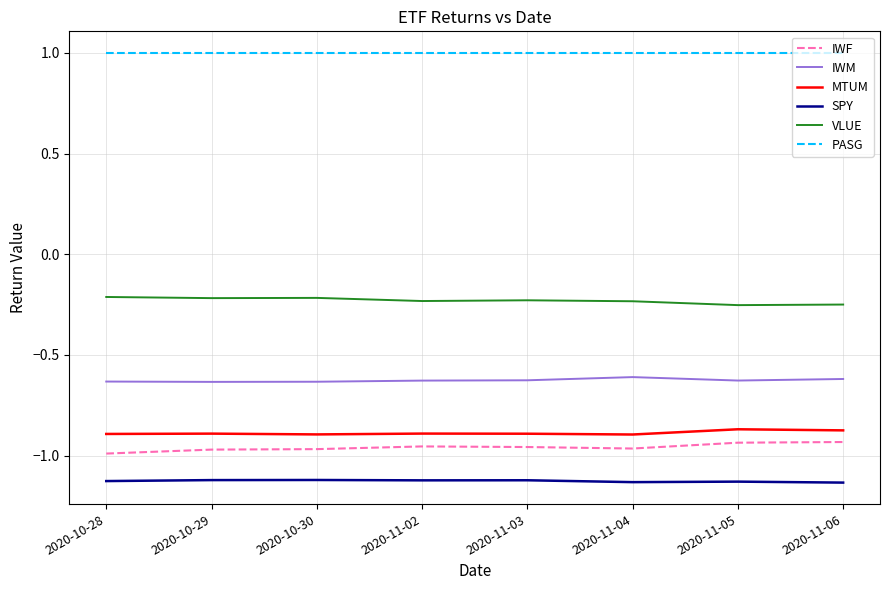

True or false: PASG and IWM cross at least once.

False